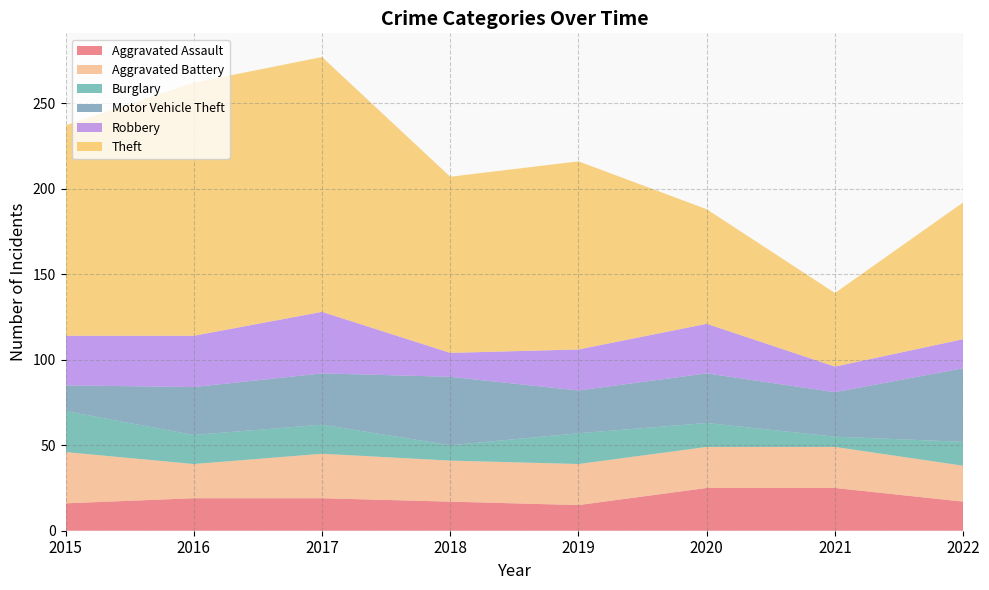

Reading left to right, what are all the values shown in this chart?

Aggravated Assault: 16	19	19	17	15	25	25	17
Aggravated Battery: 30	20	26	24	24	24	24	21
Burglary: 24	17	17	9	18	14	6	14
Motor Vehicle Theft: 15	28	30	40	25	29	26	43
Robbery: 29	30	36	14	24	29	15	17
Theft: 123	148	149	103	110	67	43	80